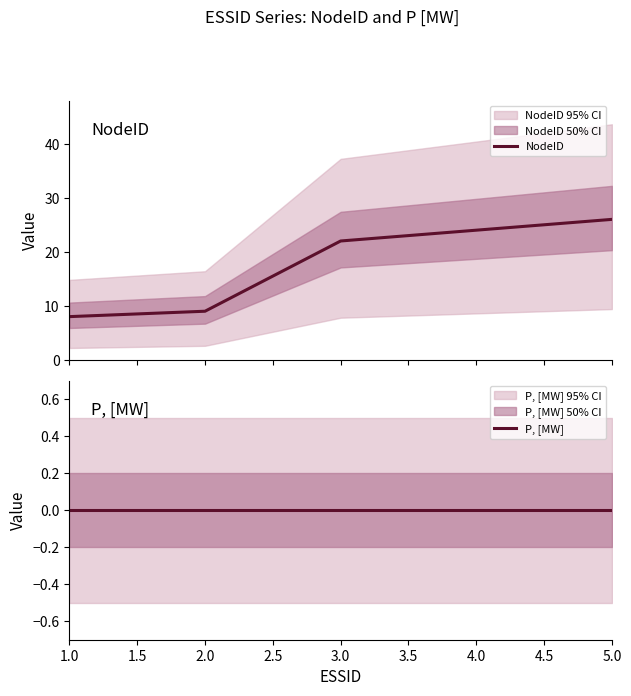

What is the value of the NodeID point at the 4th from the left?

24